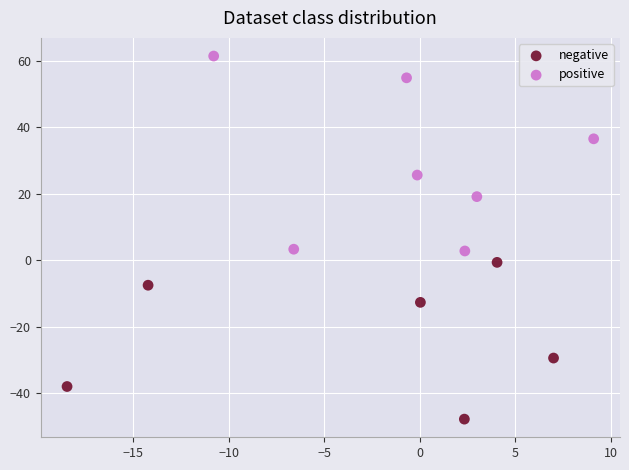

Which series reaches the minimum Y coordinate?

negative